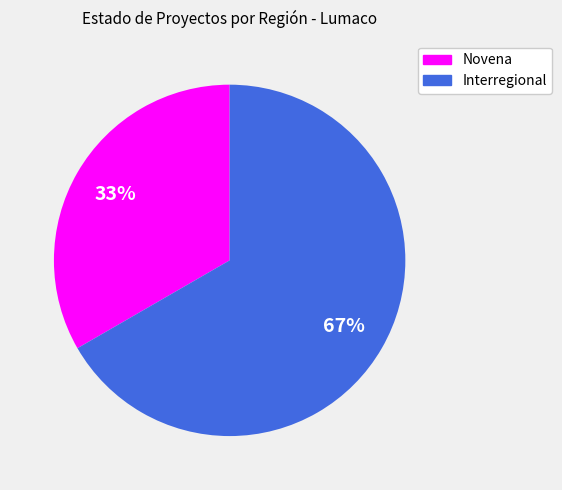

The Interregional slice represents 67% of the pie. True or false?

True